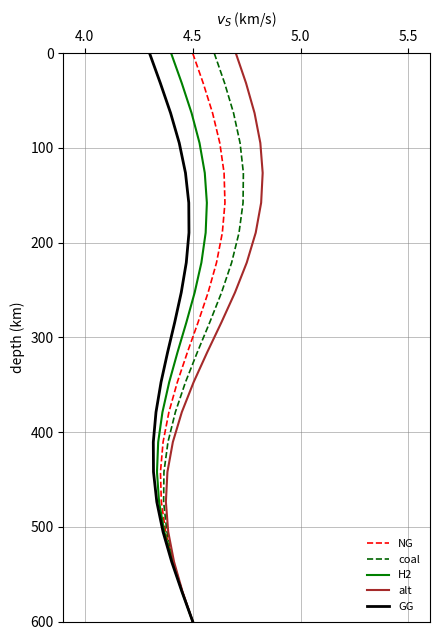

How many values in the H2 series exceed 315?

10